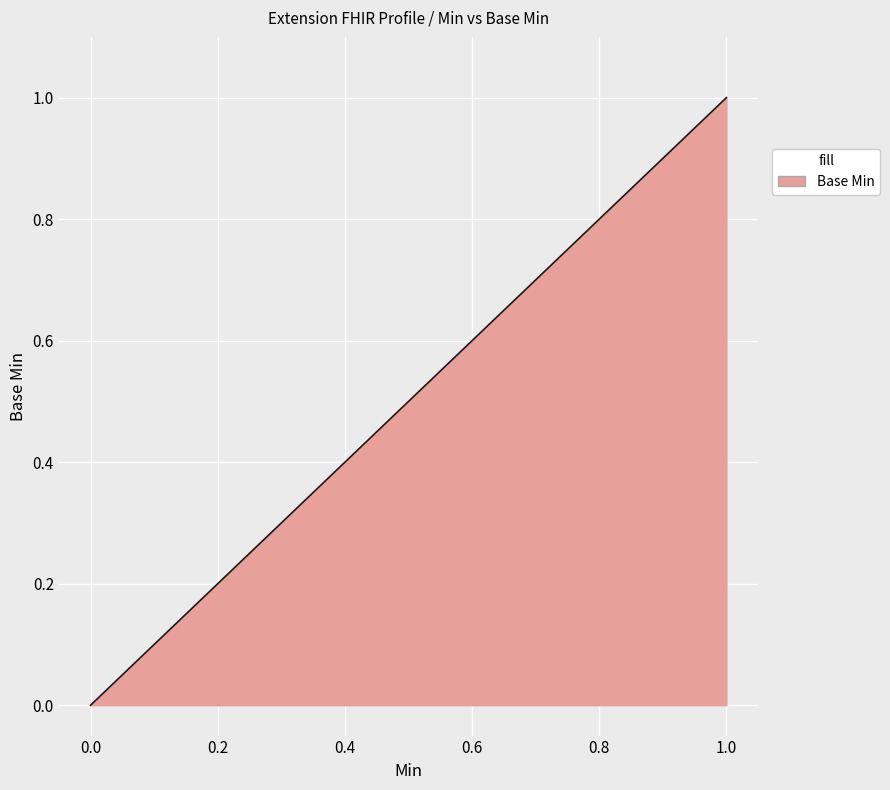

What is the value of the 5th point from the left?

1